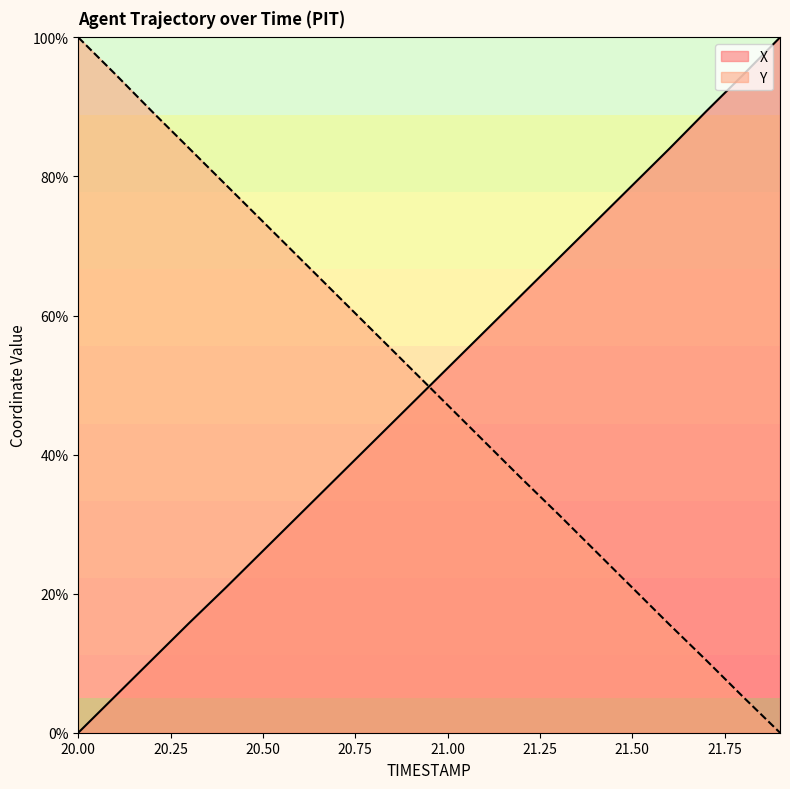

Where is X nearest to the value 50?

21.0